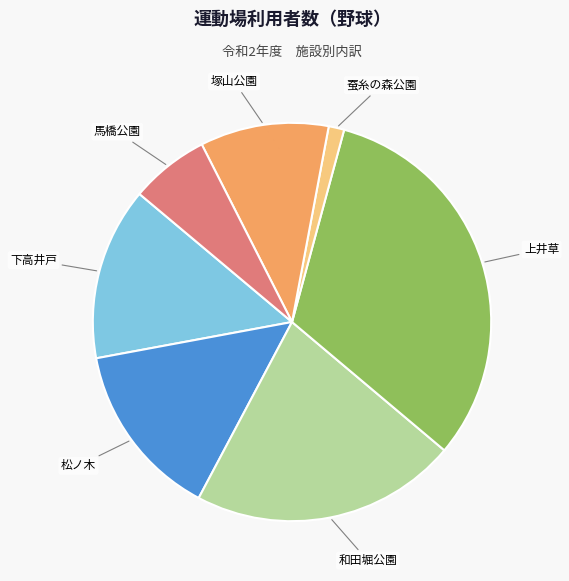

Is there a majority slice in this chart?

No